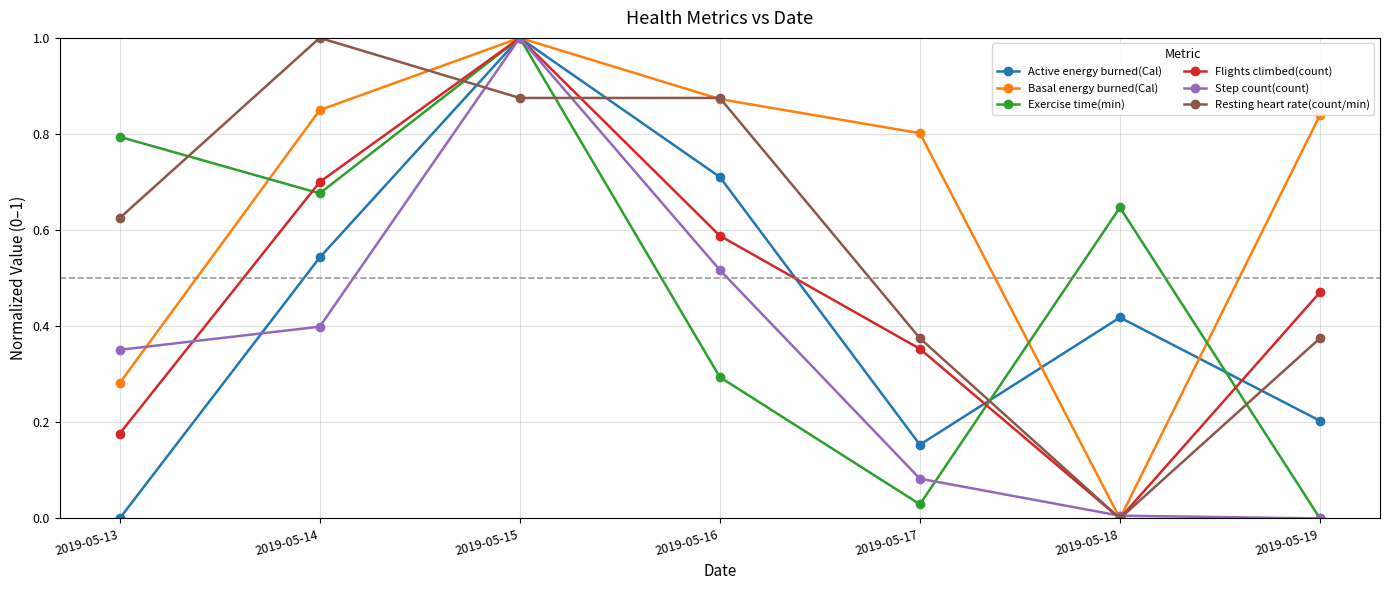

True or false: Basal energy burned(Cal) has a value of 0.0 at 2019-05-18.

True